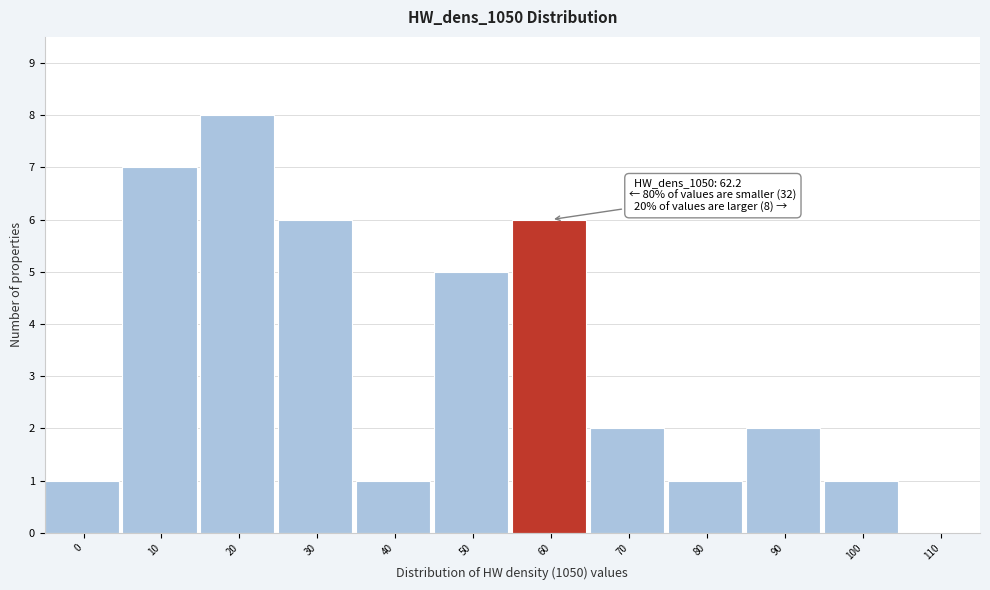

Reading left to right, what are all the values shown in this chart?

0=1	10=7	20=8	30=6	40=1	50=5	60=6	70=2	80=1	90=2	100=1	110=0